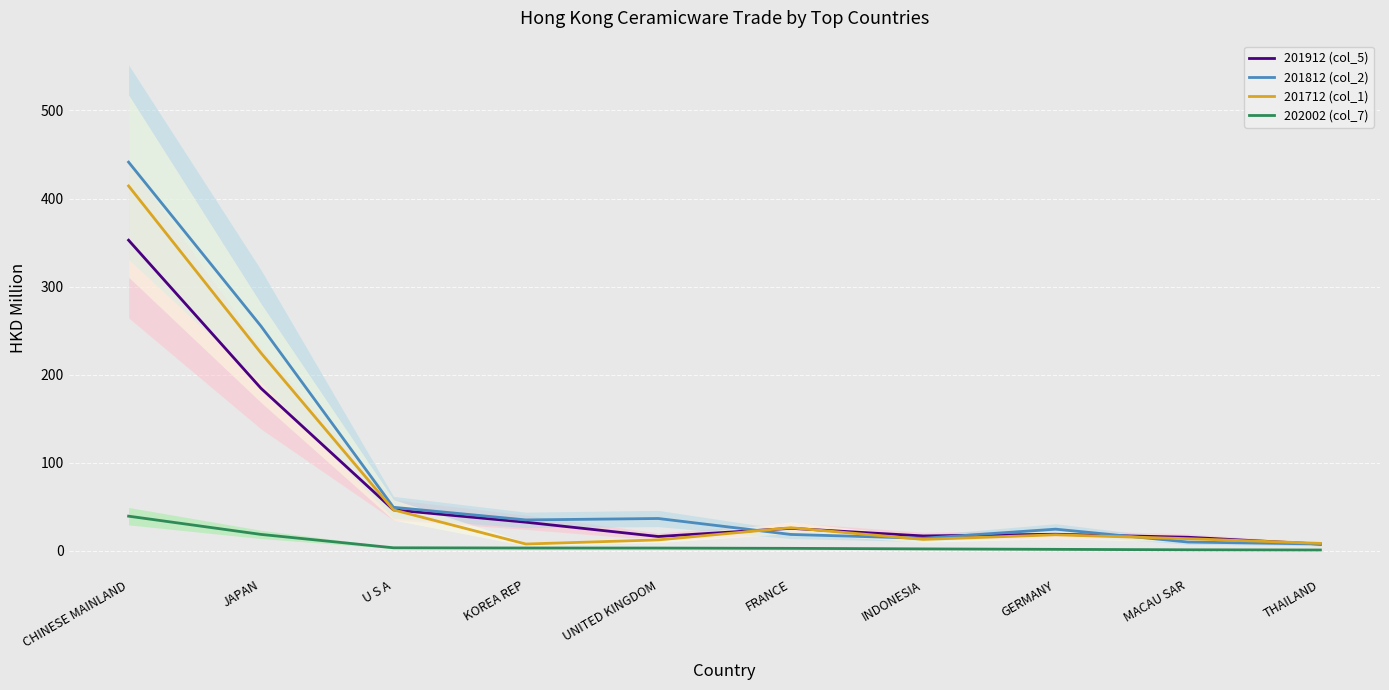

Rank the series at CHINESE MAINLAND from highest to lowest value.

201812 (col_2), 201712 (col_1), 201912 (col_5), 202002 (col_7)